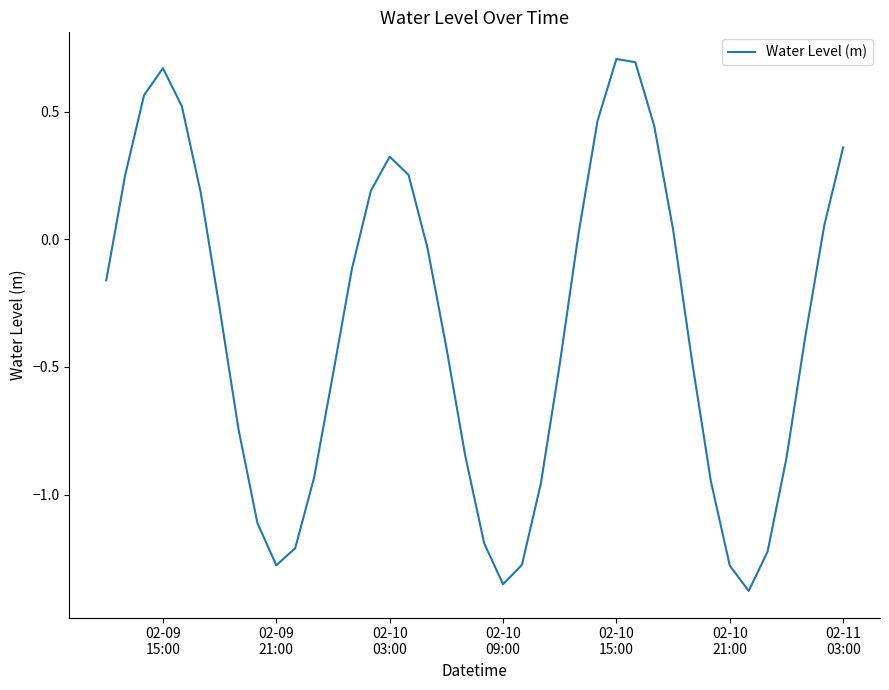

True or false: there are more than 0 points higher than both neighbors.

True